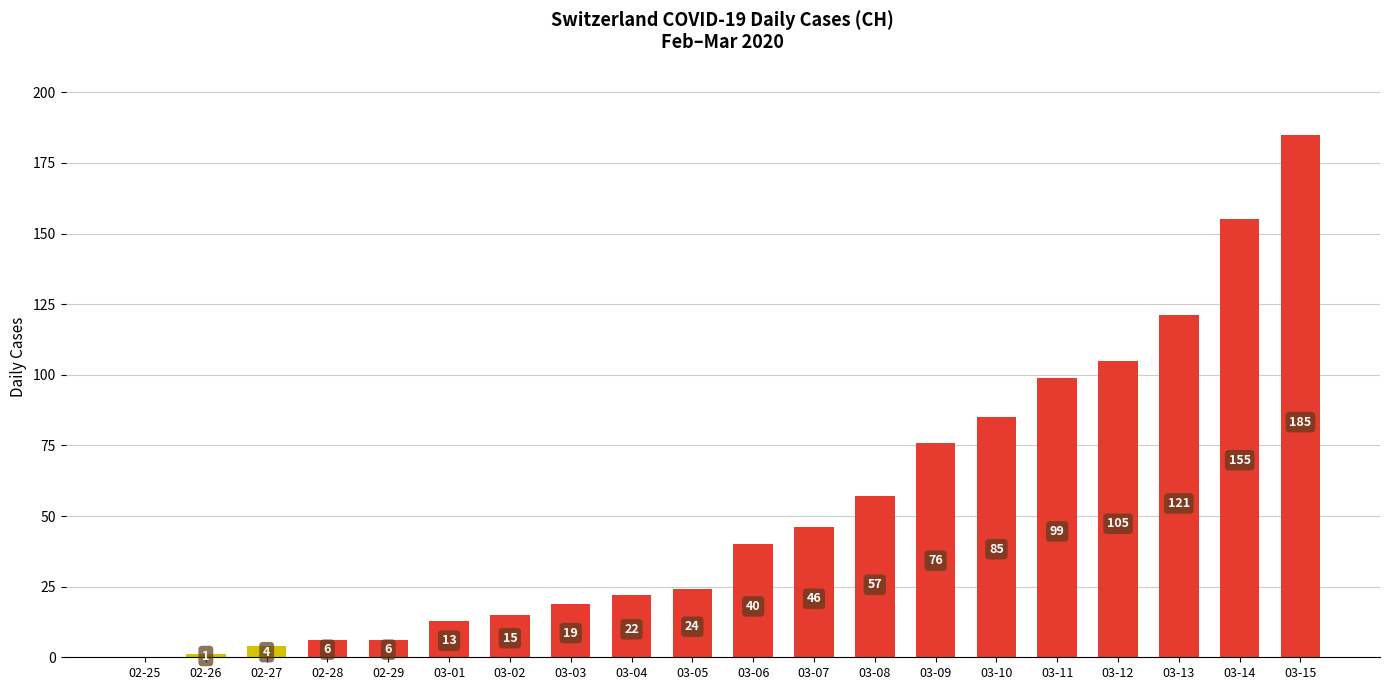

What is the change in value from 03-01 to 03-11?

+86